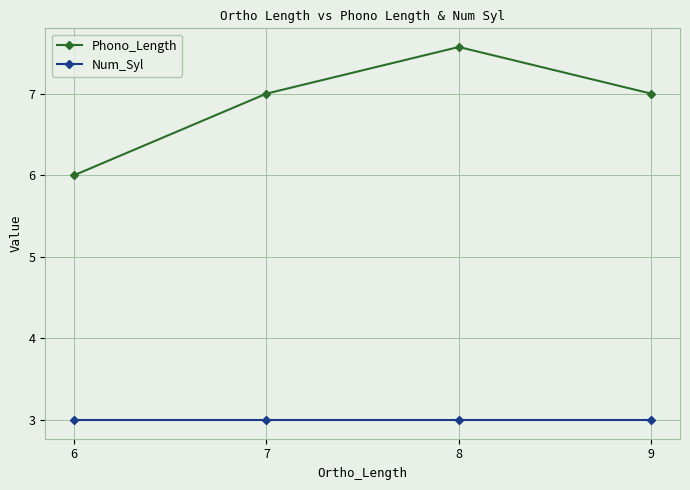

At 8, list the series in order from largest to smallest.

Phono_Length, Num_Syl